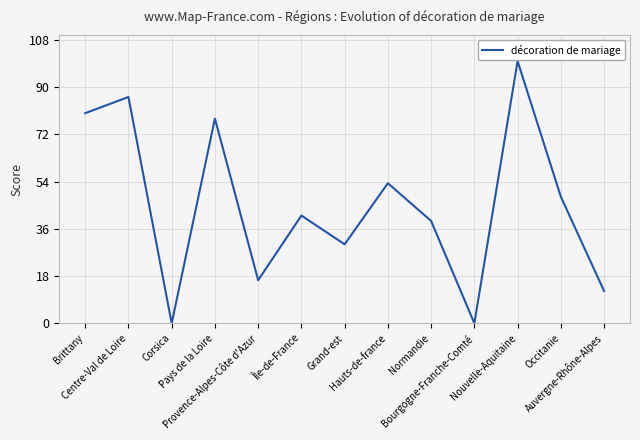

What is the difference between the values at Nouvelle-Aquitaine and Brittany?

19.9